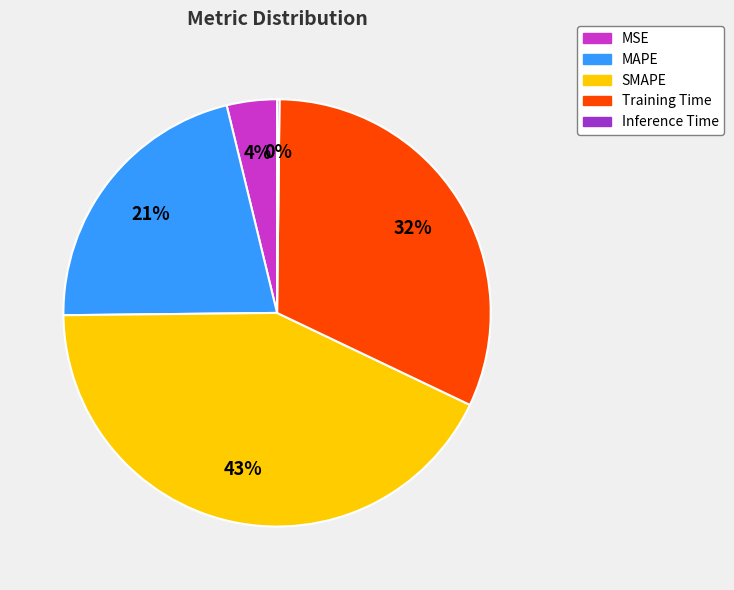

What is the ratio of the value at MAPE to the value at Training Time?

0.7